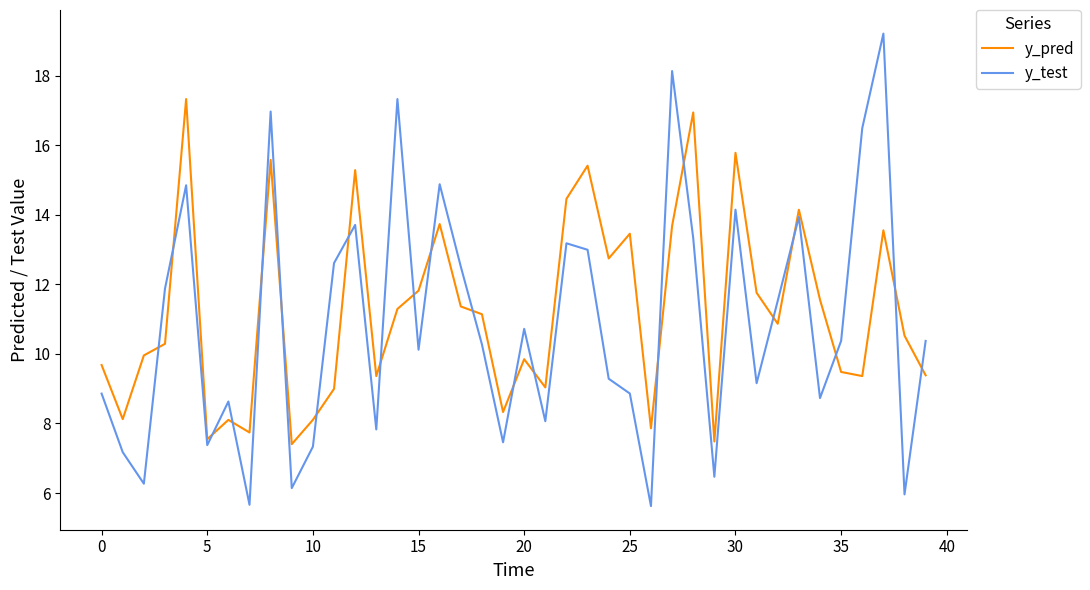

Rank the series by their maximum value, from highest to lowest.

y_test, y_pred